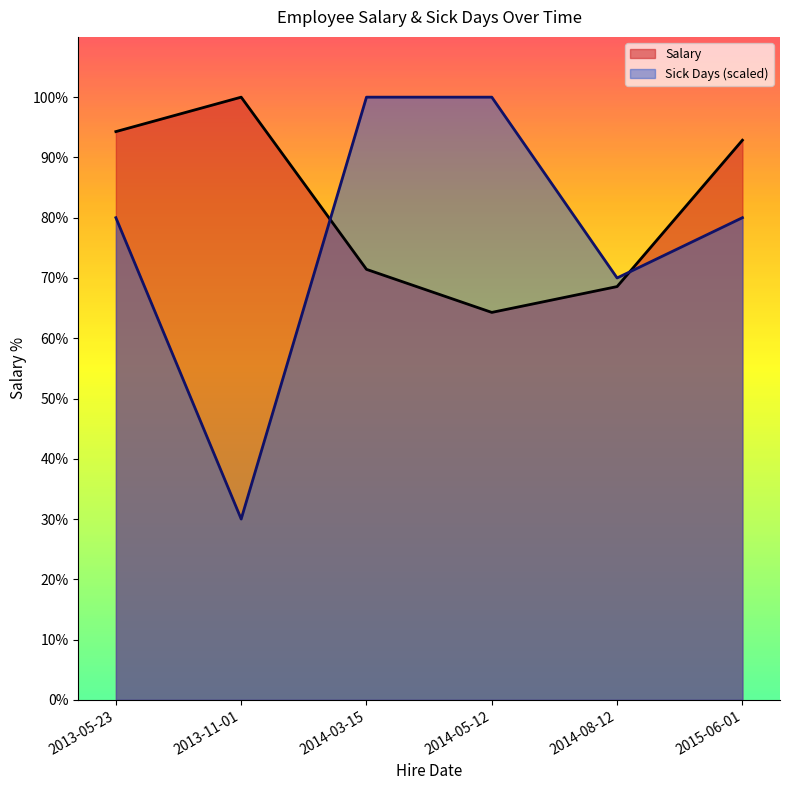

What are all the series names shown in the legend?

Salary, Sick Days (scaled)